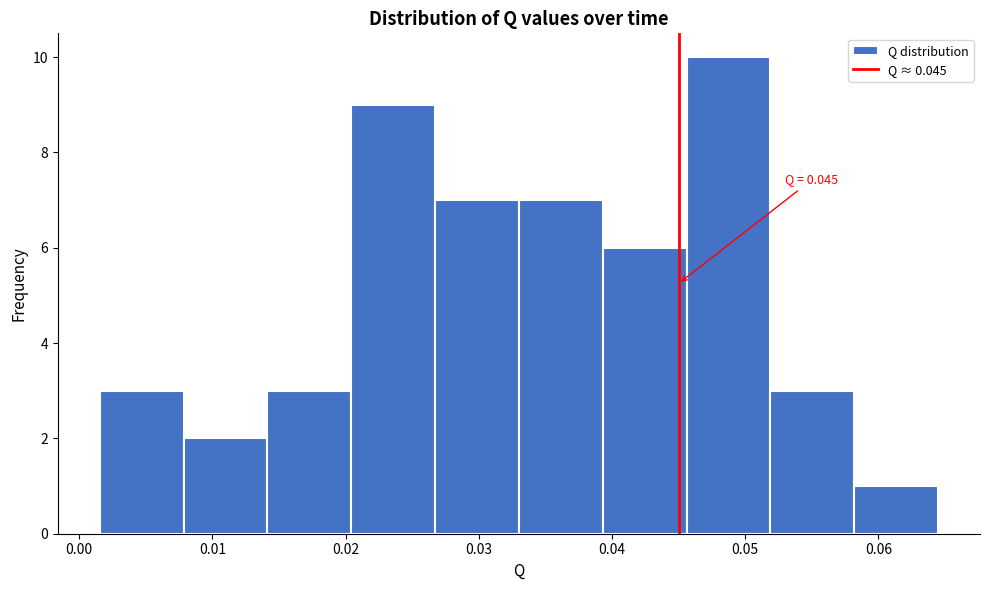

Which range on the x-axis has the tallest bar?

0.046 to 0.052